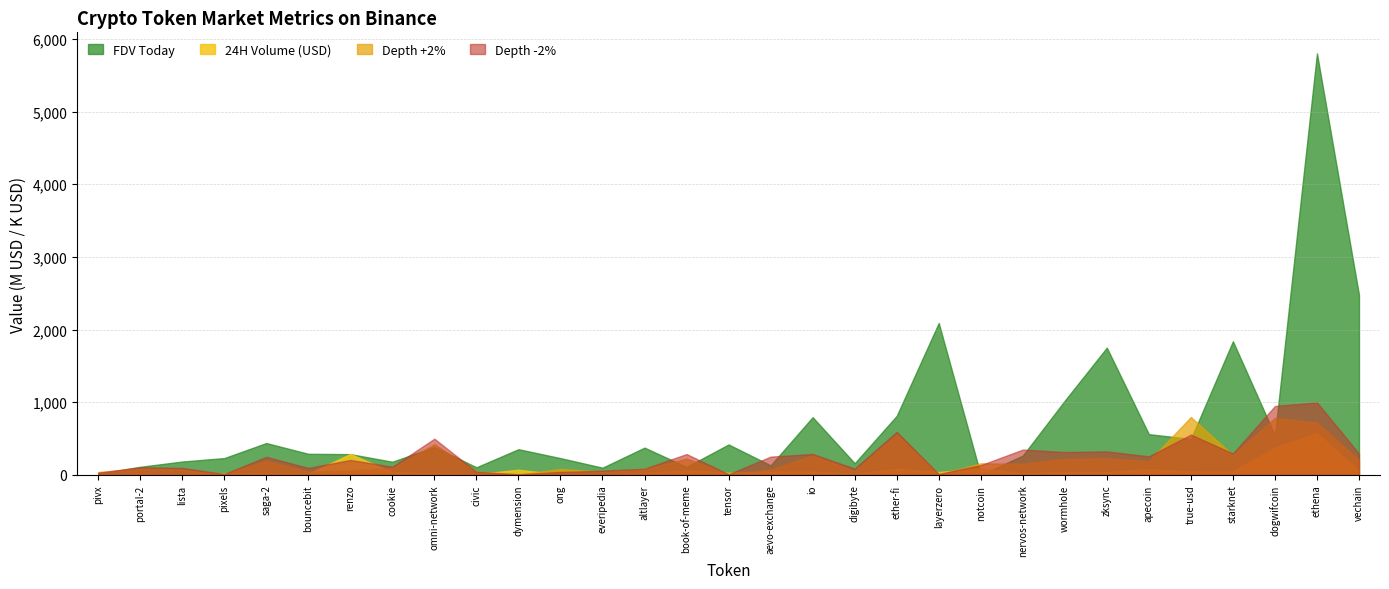

What is the greatest value displayed?

5801.0